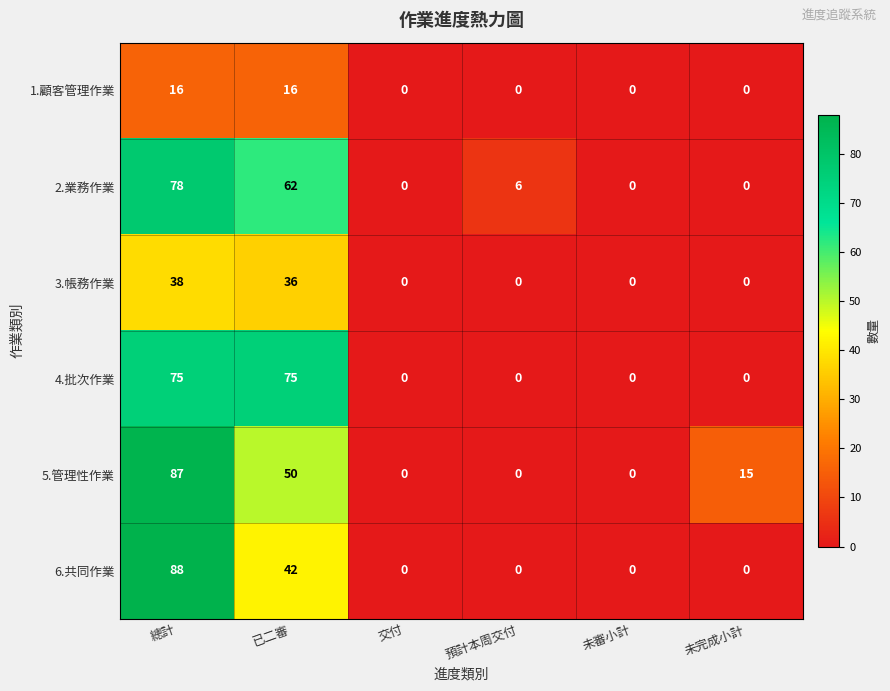

List the series in order of their peak value, lowest first.

1.顧客管理作業, 3.帳務作業, 4.批次作業, 2.業務作業, 5.管理性作業, 6.共同作業